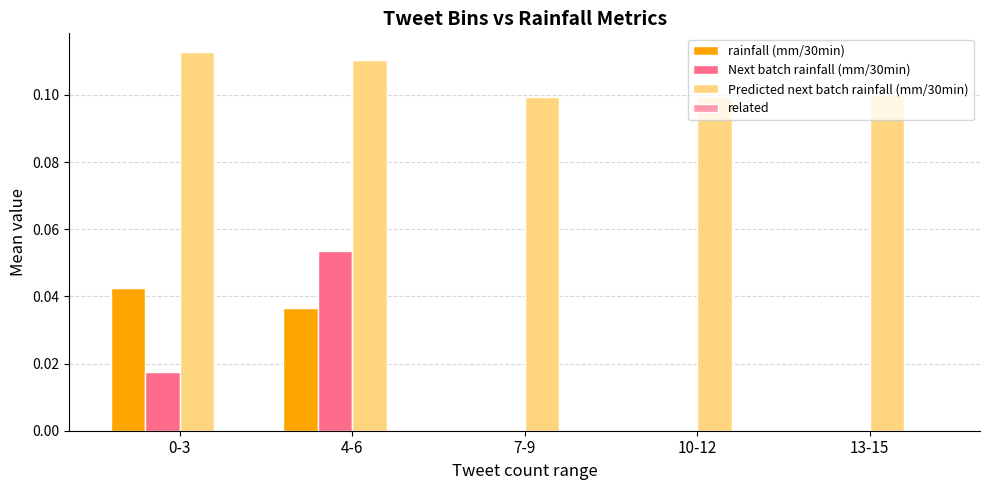

Does the chart contain stacked bars?

No